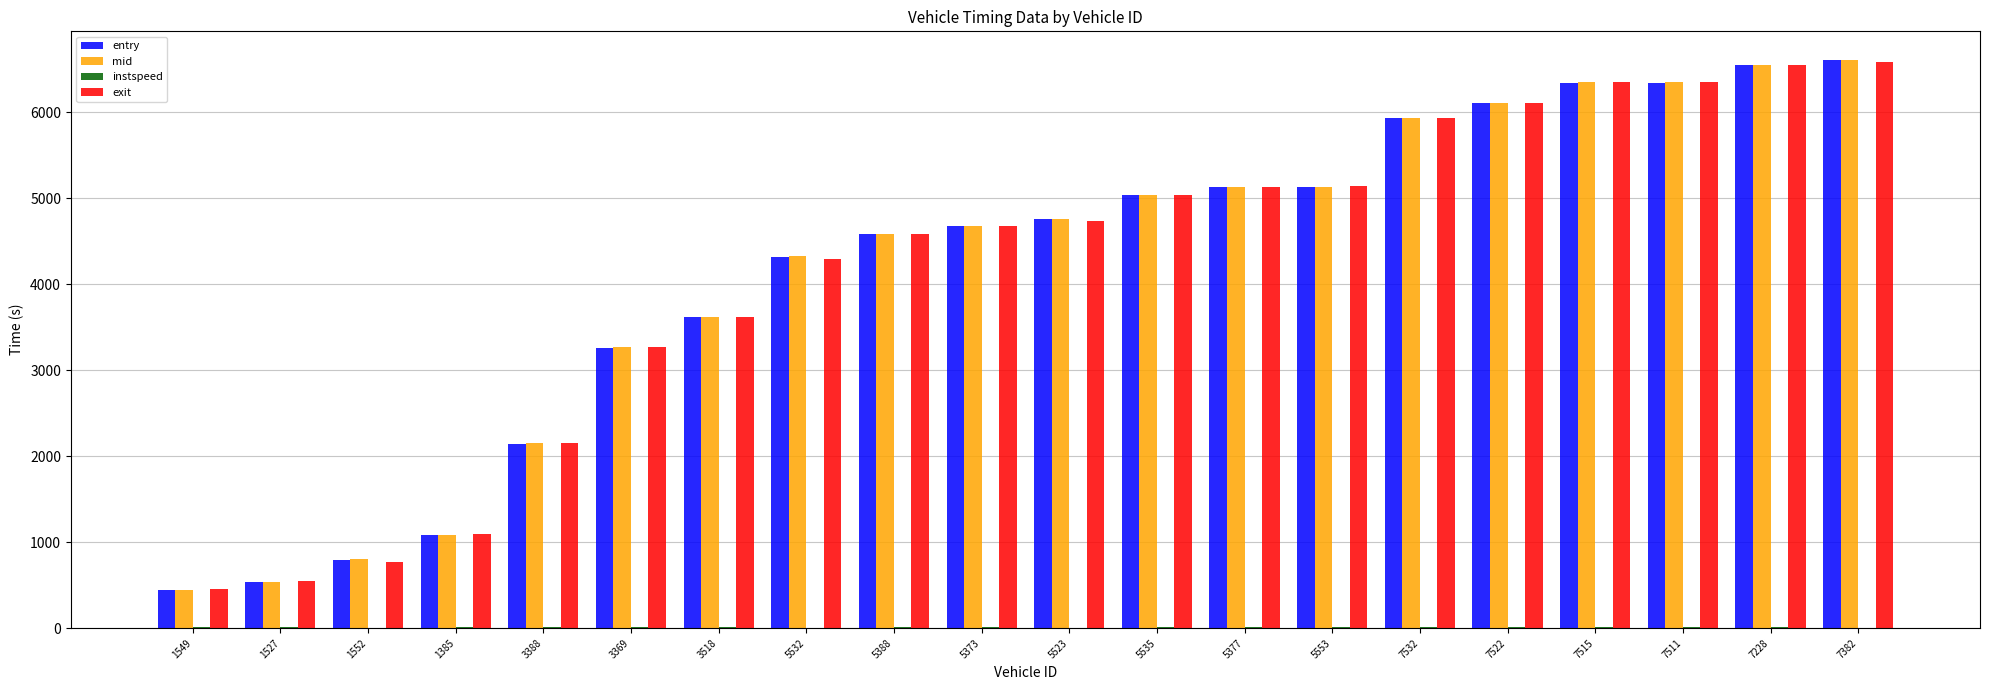

The entry series shows 6342.5 at 7511. True or false?

True